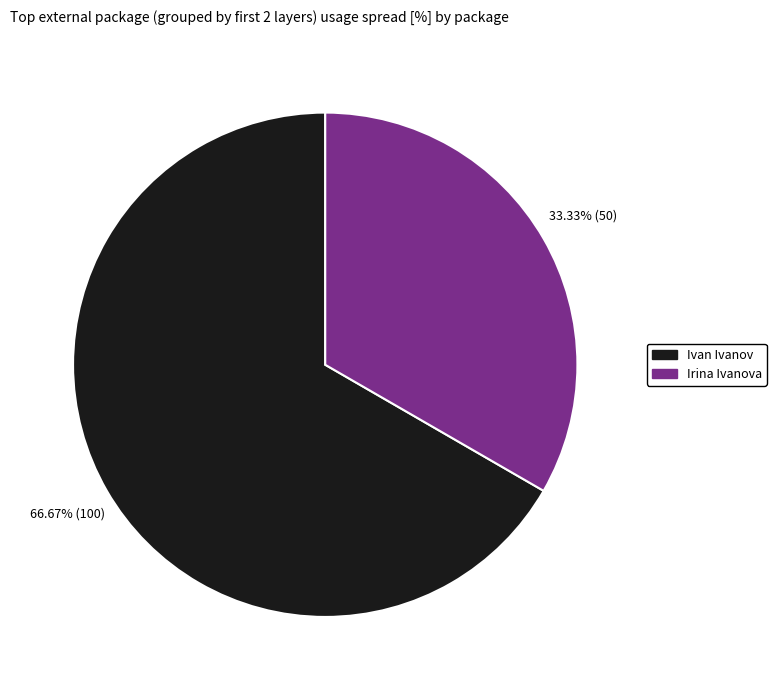

Which category has the biggest portion of the pie?

Ivan Ivanov